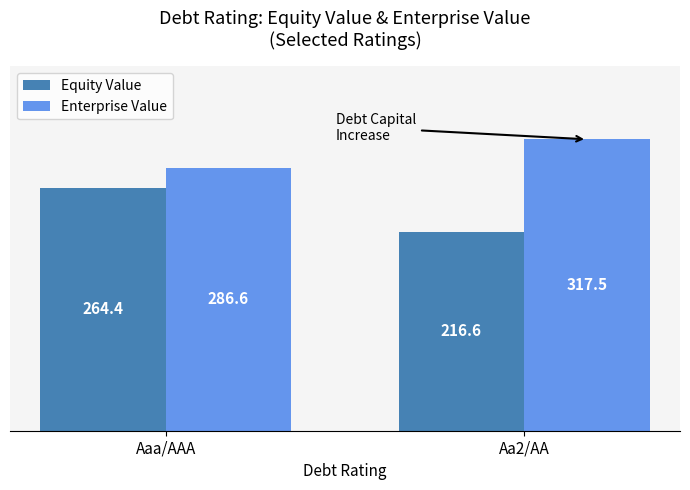

Count the number of data series in this chart.

2